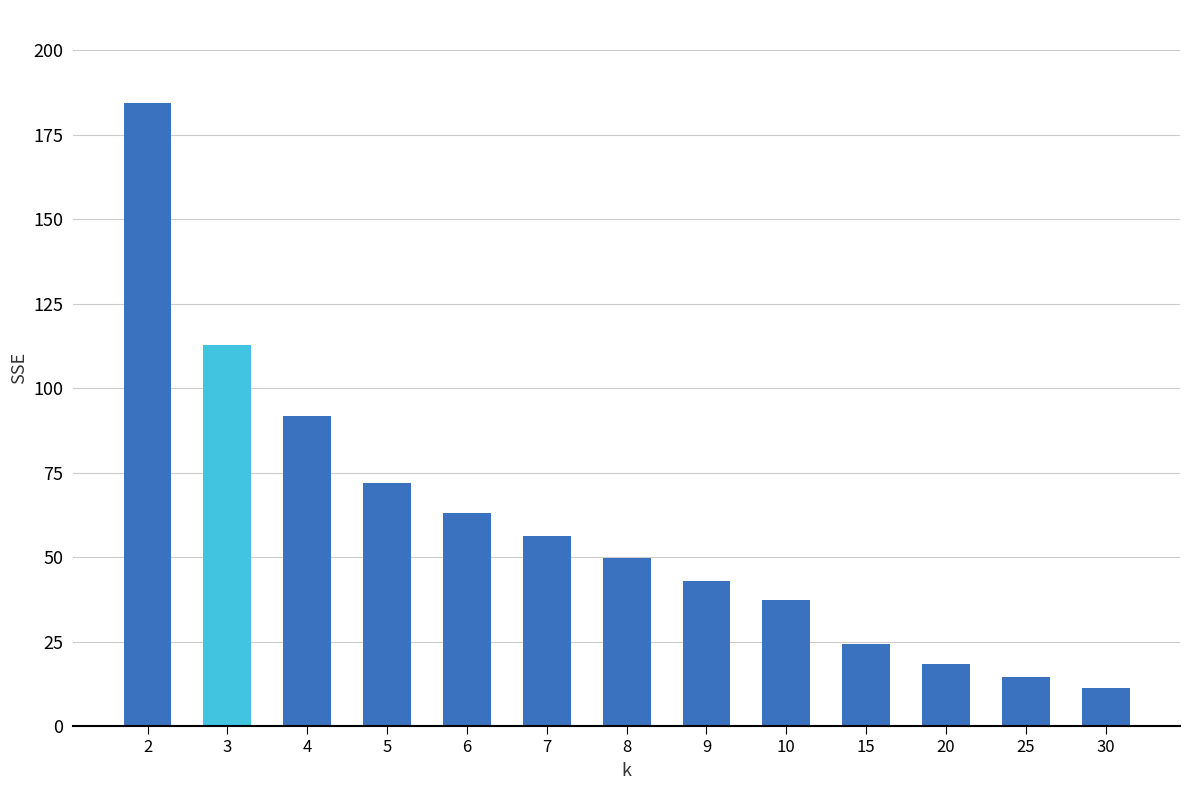

What is the value of the 9th bar from the left?

37.3